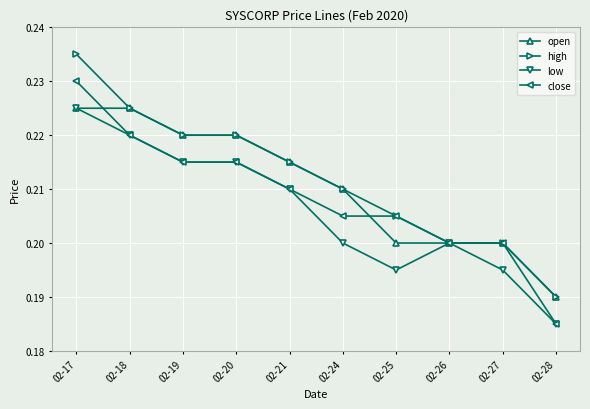

Rank the series by their average value, from lowest to highest.

low, close, open, high